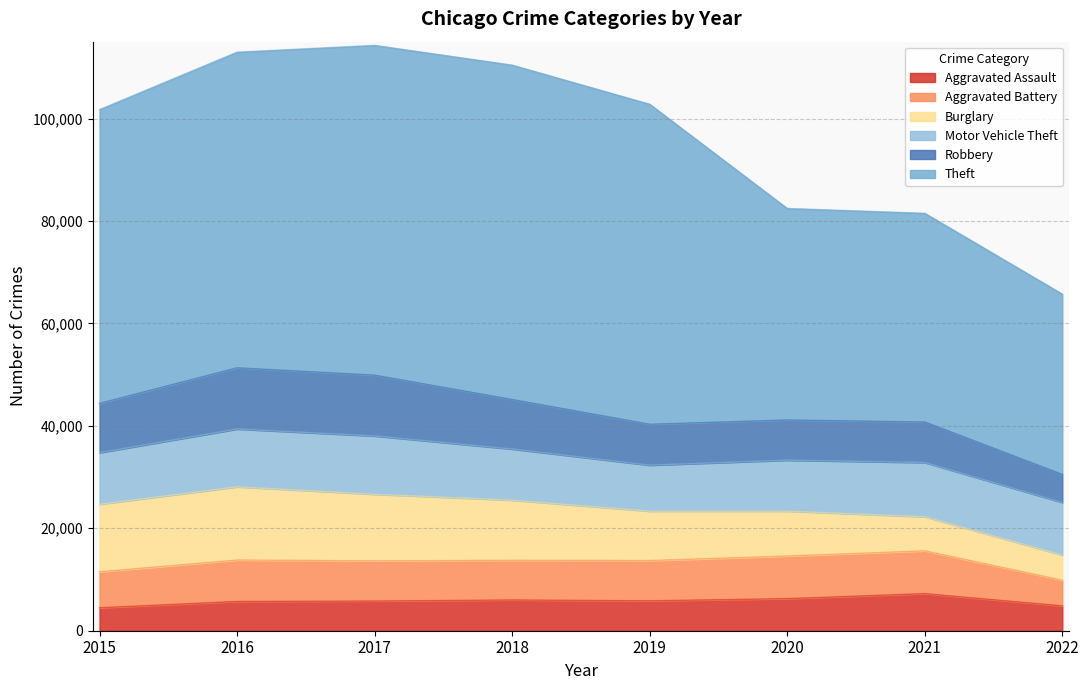

What is the sum of all Theft values?

428342